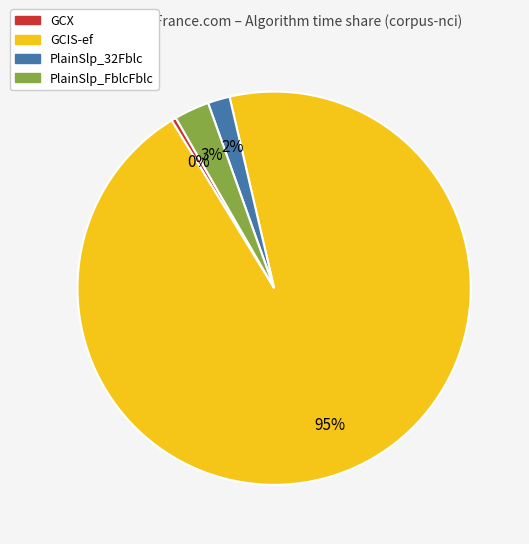

Which category has the smallest portion of the pie?

GCX